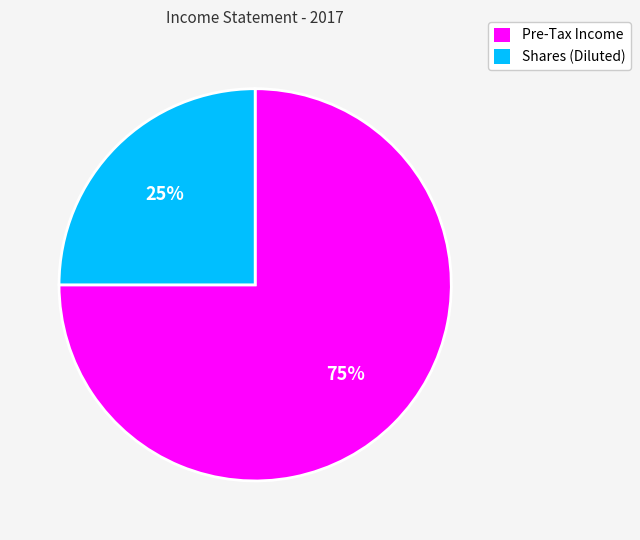

Rank the categories by value from highest to lowest.

Pre-Tax Income, Shares (Diluted)